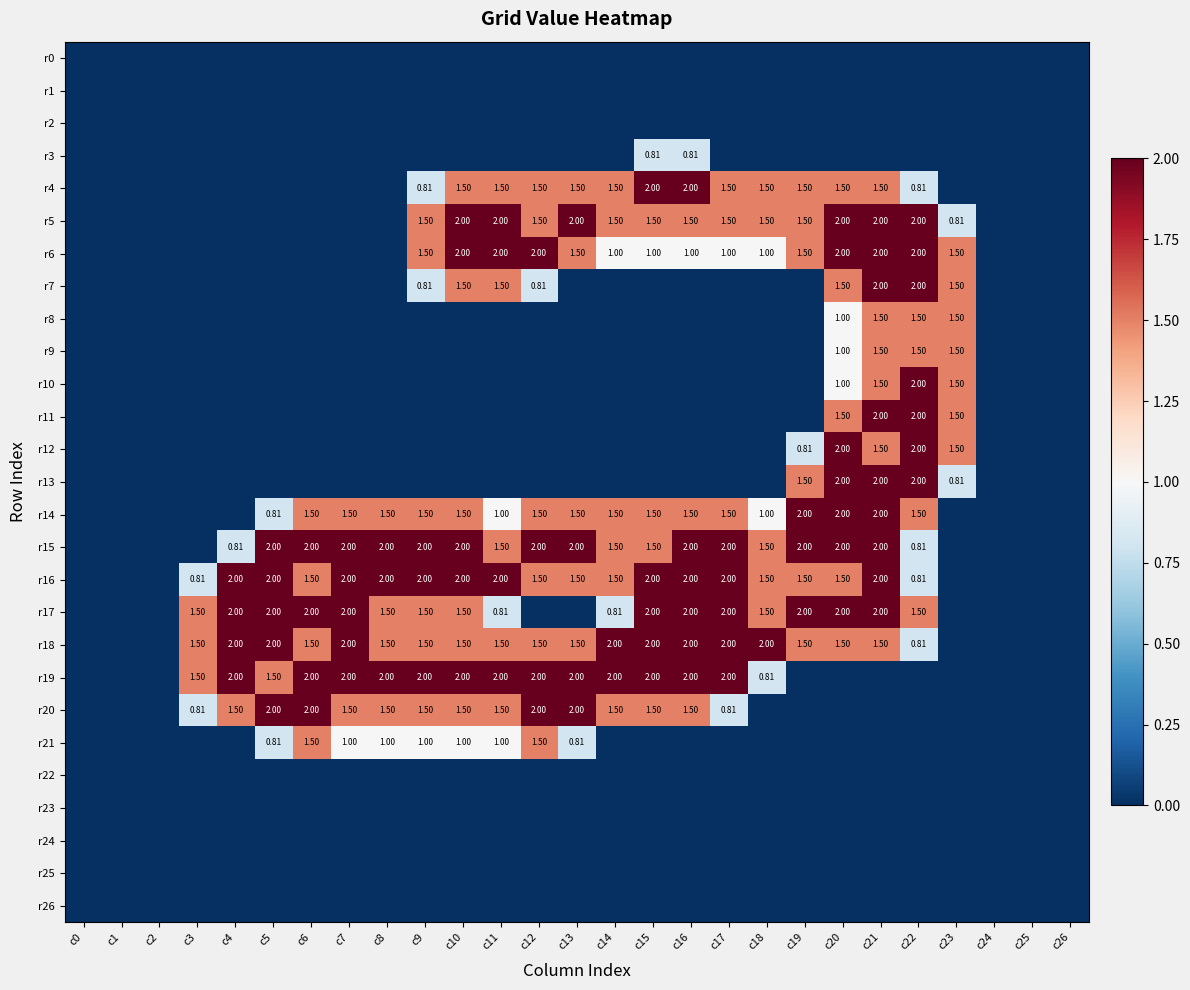

Is the value of r20 at c1 greater than the value of r22 at c23?

No